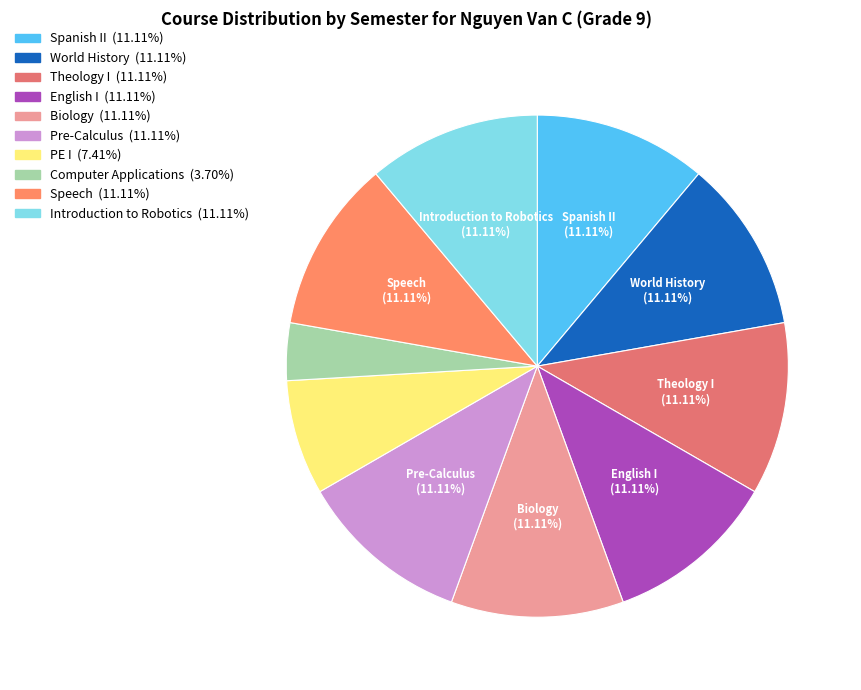

How many slices are in this pie chart?

10